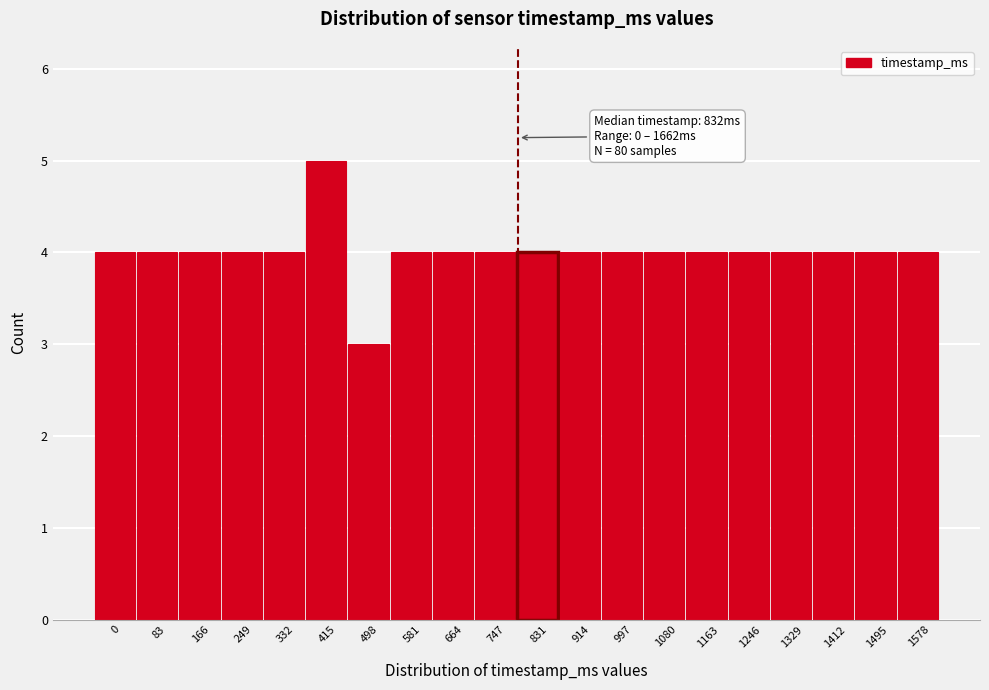

Reading left to right, what are all the values shown in this chart?

4	4	4	4	4	5	3	4	4	4	4	4	4	4	4	4	4	4	4	4